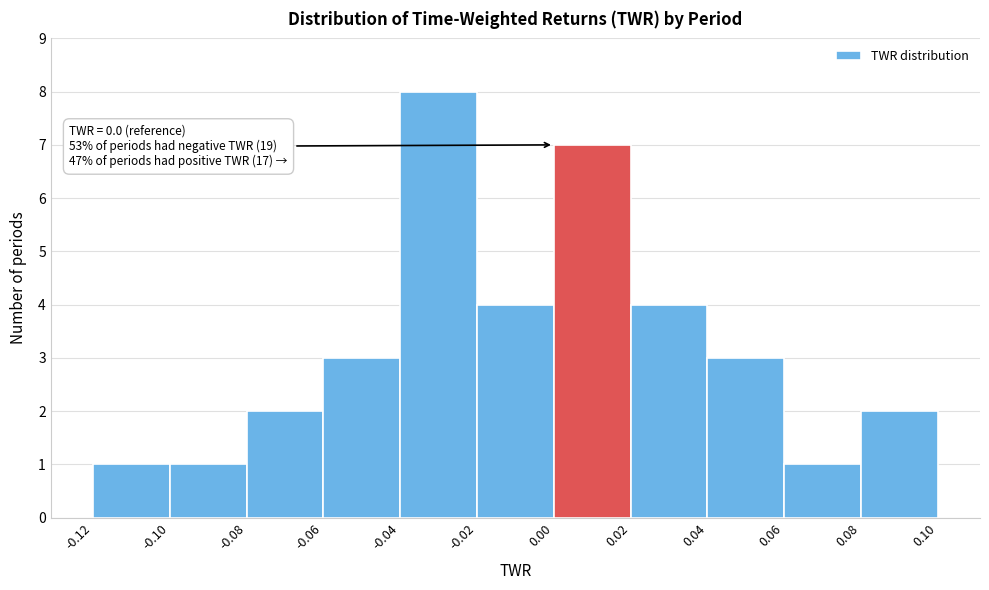

Over which range of the x-axis is the bar tallest?

-0.04 to -0.02